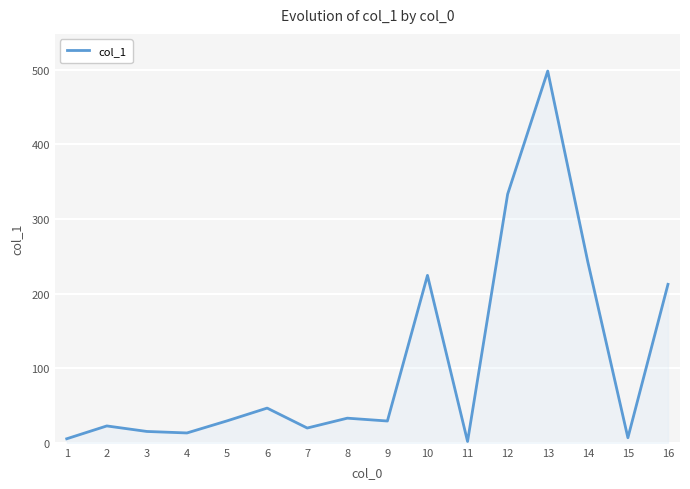

What is the smallest value displayed?

1.8